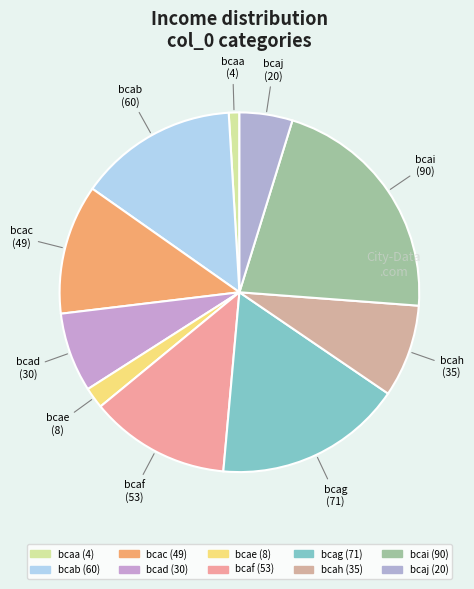

Is there any slice that represents more than half of the pie?

No